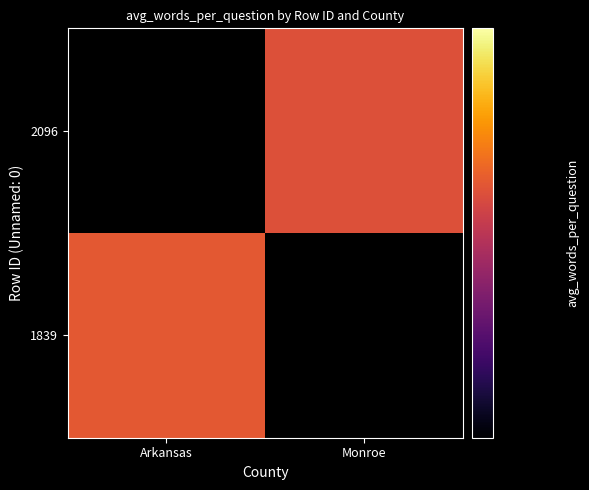

What is the smallest value displayed?

28.0